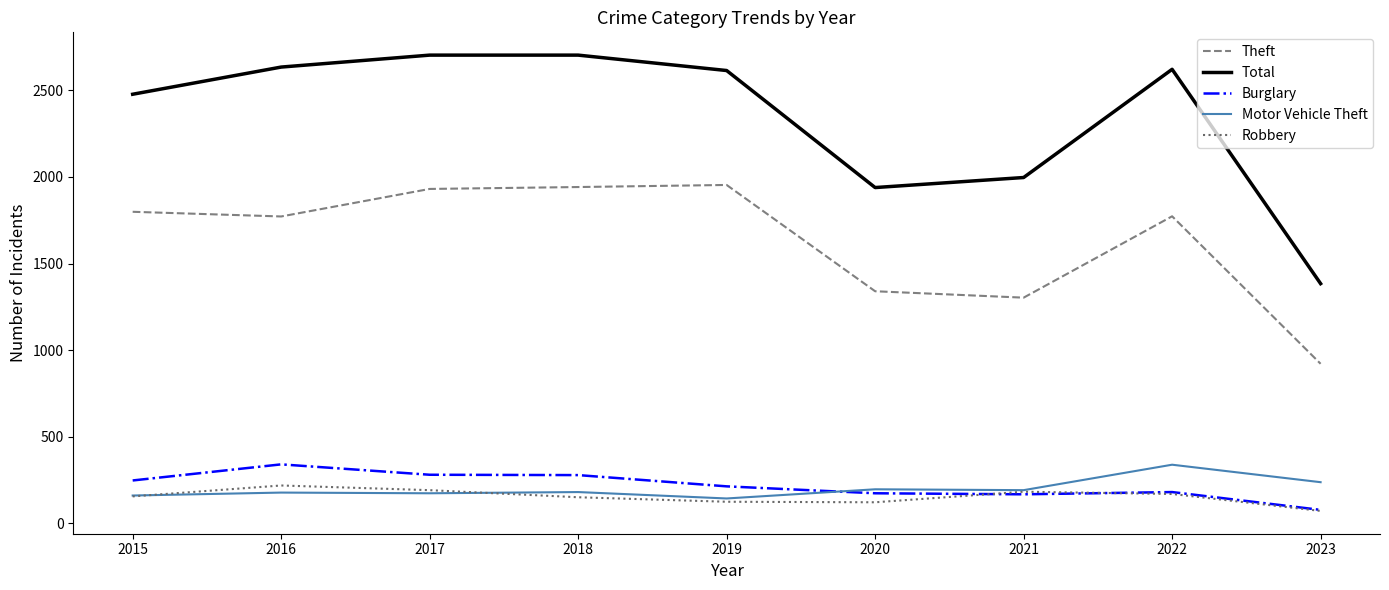

How many values in the Robbery series are below 155?

4